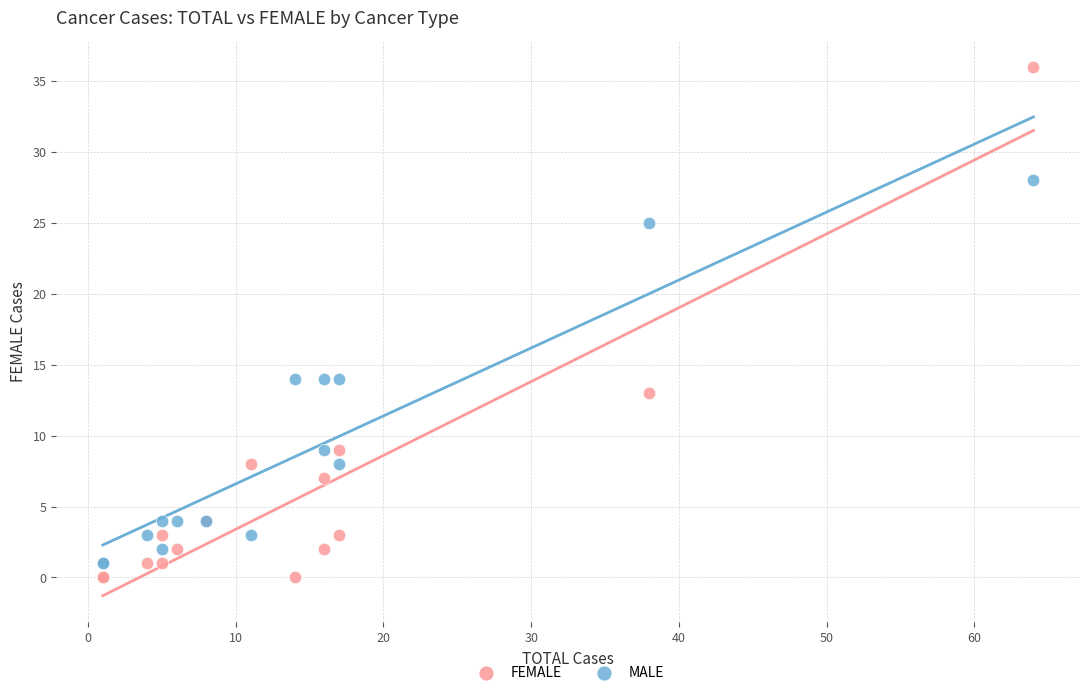

Which series has the widest spread of Y values?

FEMALE